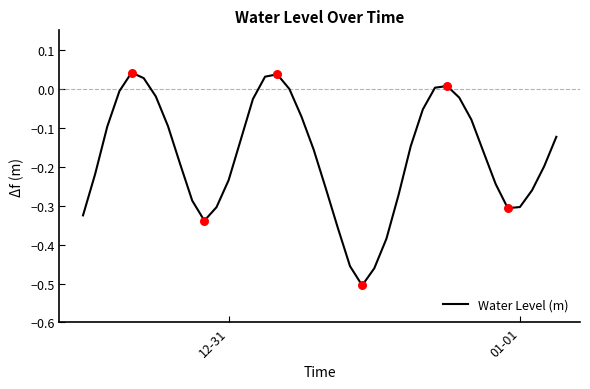

What is the difference between the maximum and minimum values?

0.5